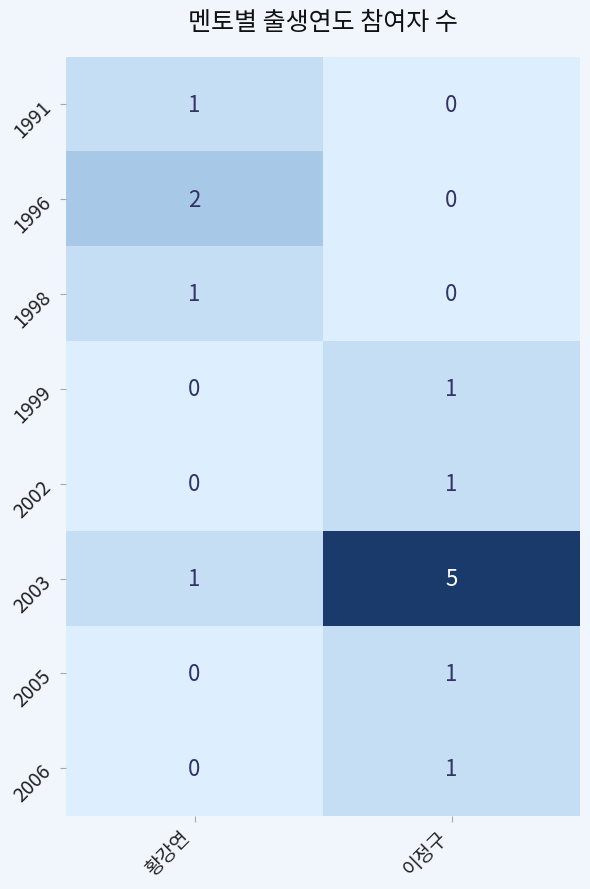

What is the total value across all series at 황강연?

5